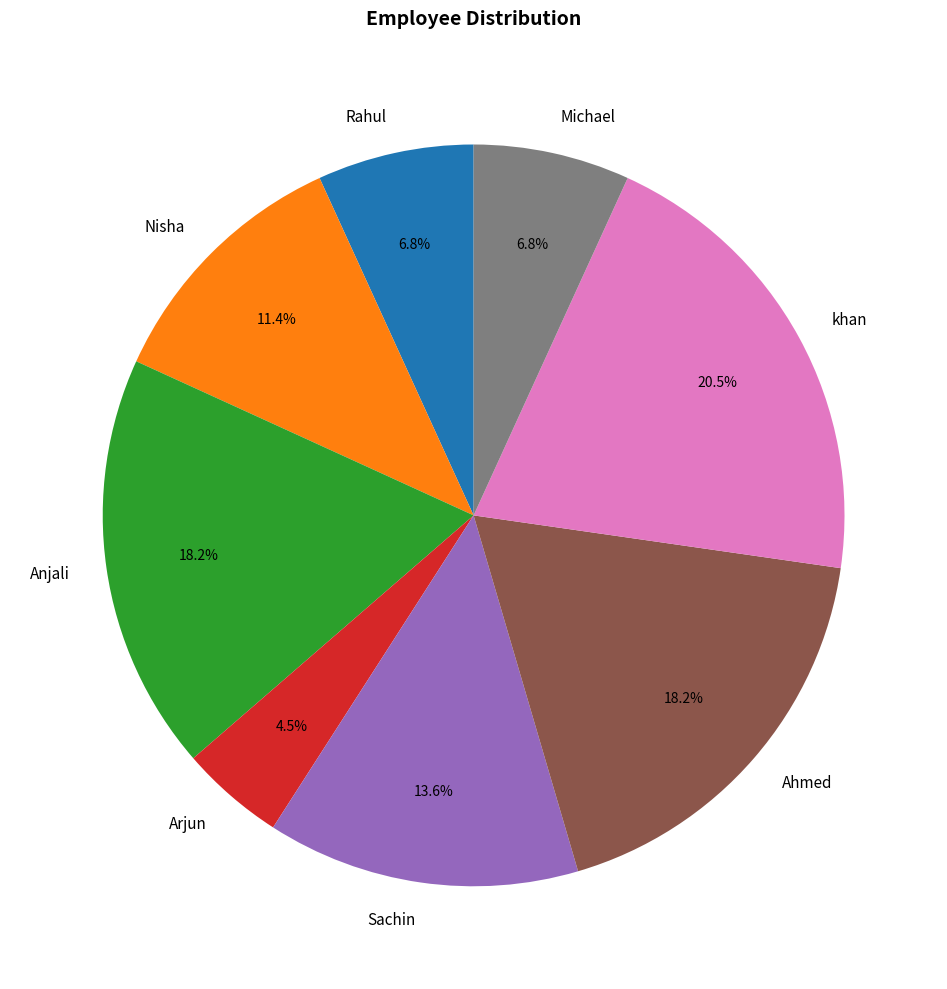

What percentage is NOT represented by Michael?

93.2%